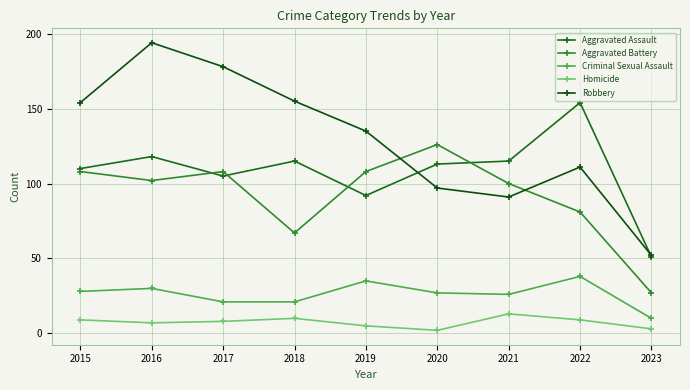

Is it true that Homicide equals 3 at 2020?

False